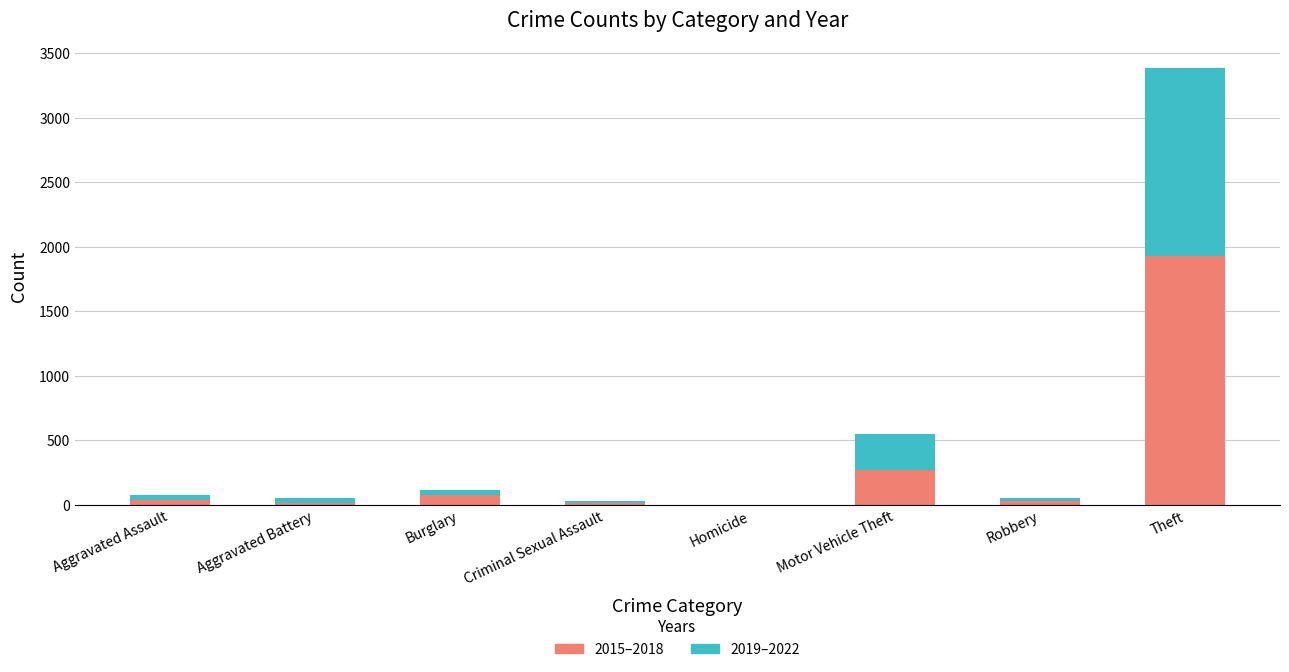

At which category is the sum across all series the highest?

Theft